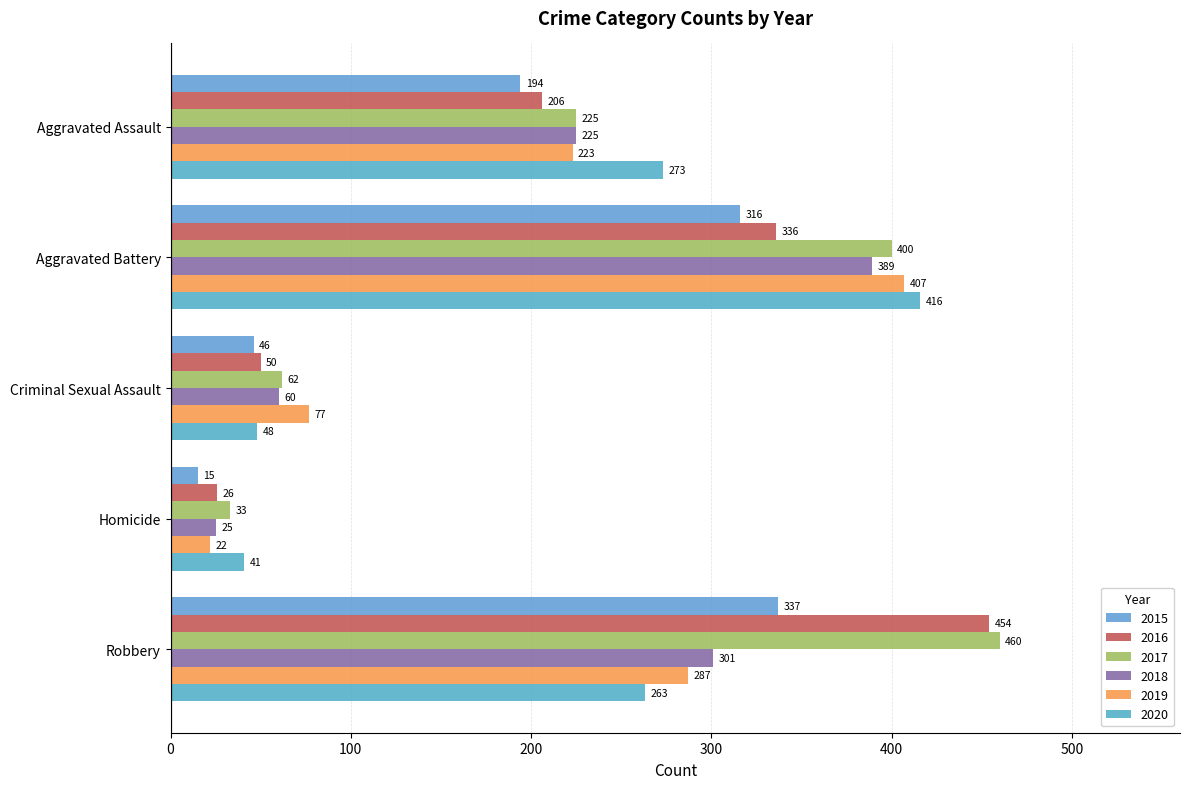

How many distinct data groups are displayed?

6